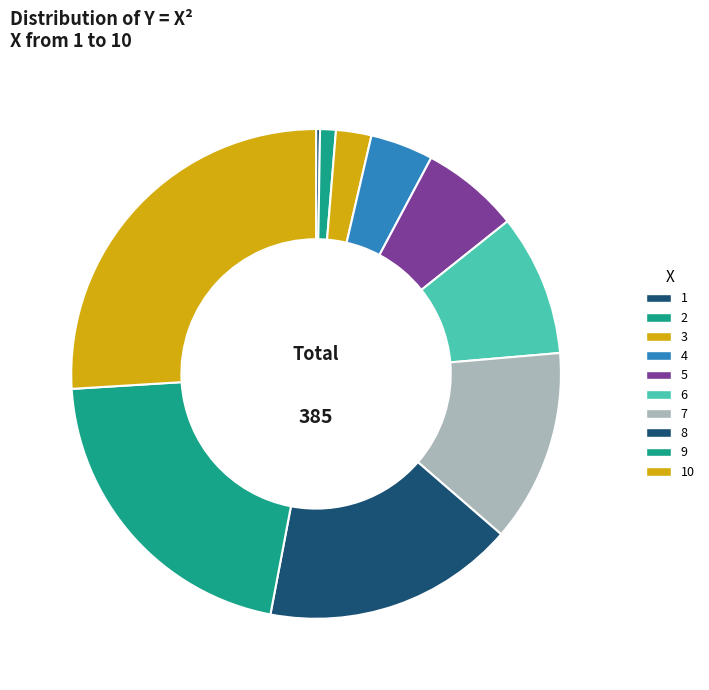

Combined, do 4 and 9 account for over 50%?

No